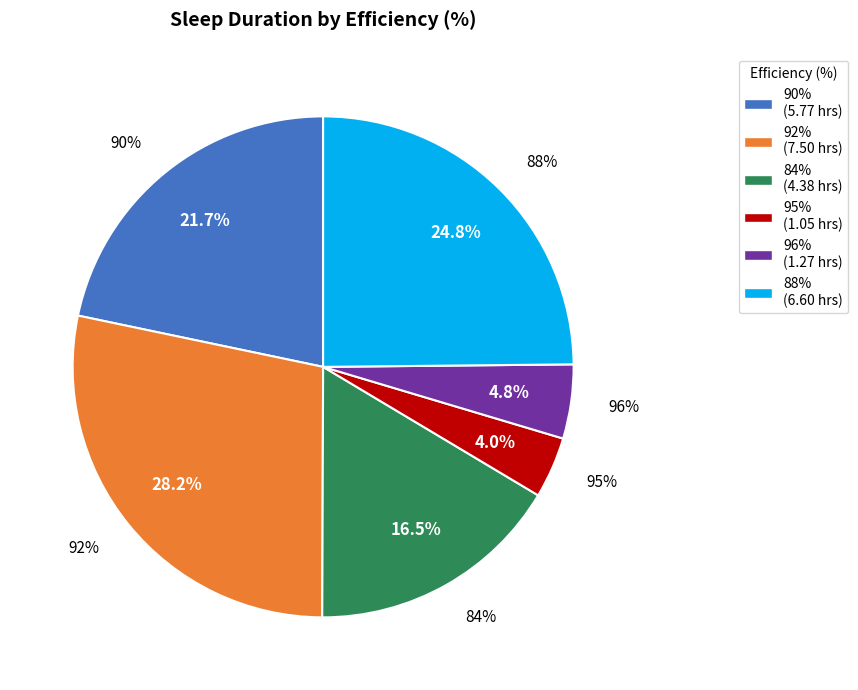

Do 96% and 84% together represent more than half of the pie?

No